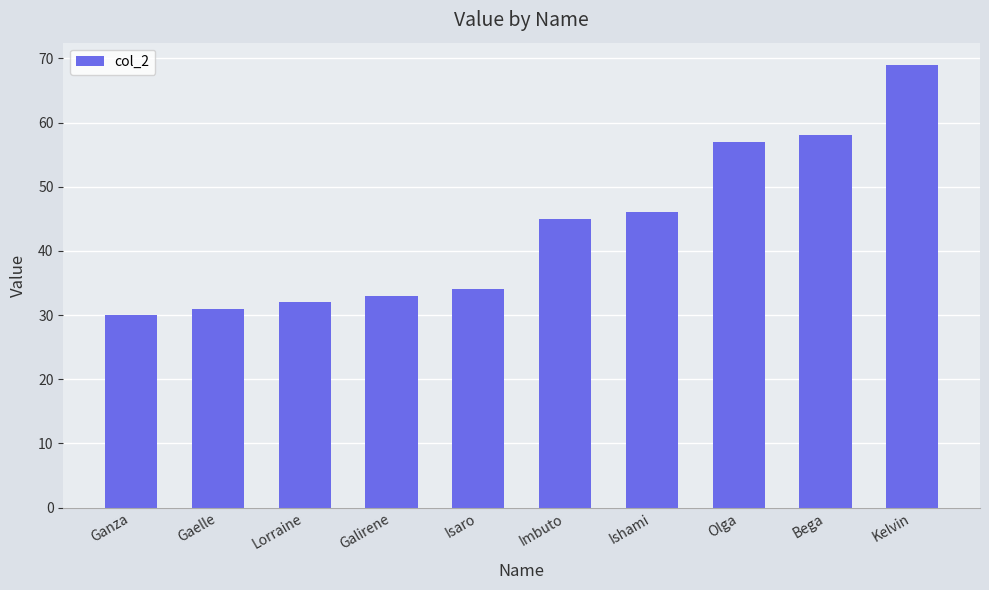

What value does the data have at Gaelle?

31